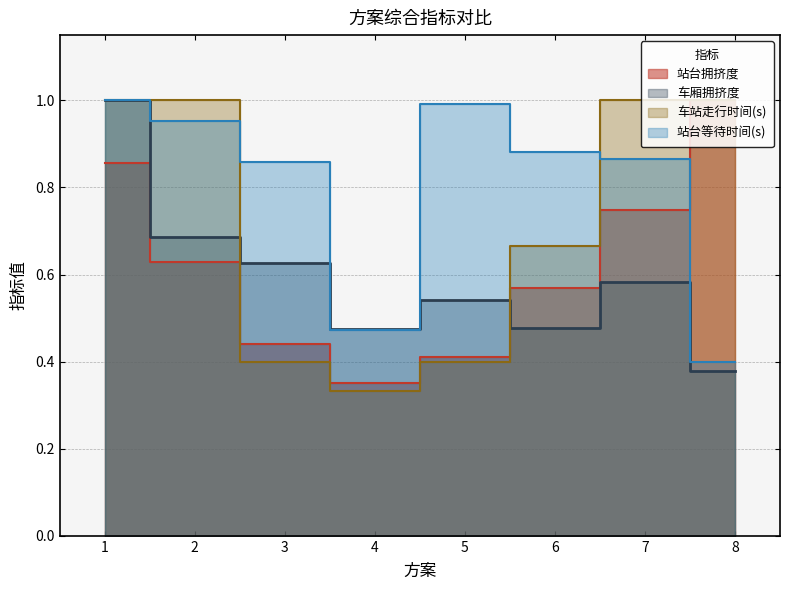

Read the 车厢拥挤度 value at 1.

1.0